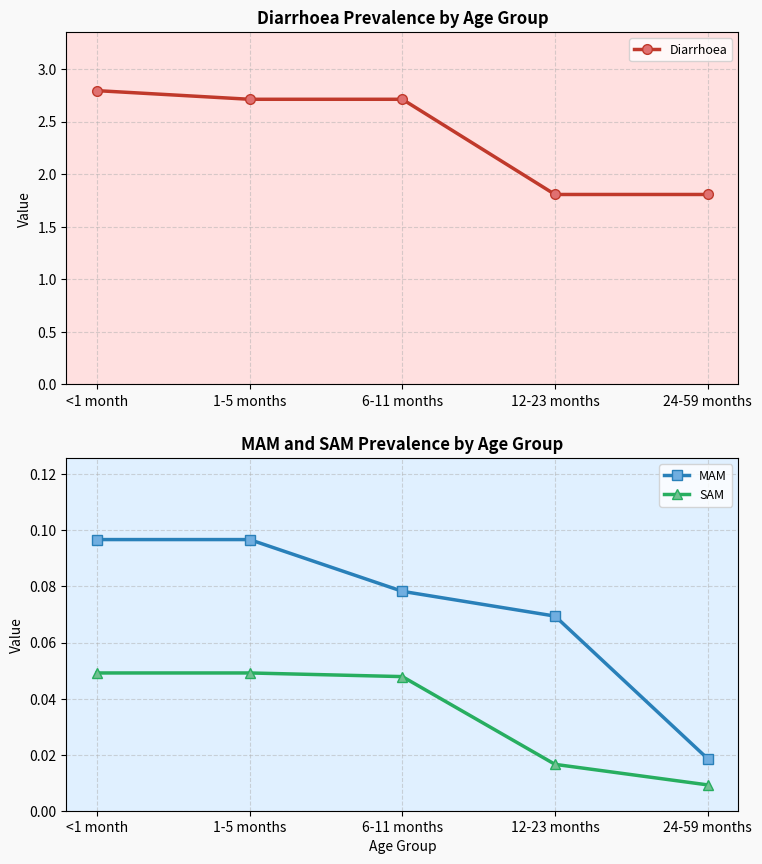

True or false: SAM has more than 1 points higher than both neighbors.

False